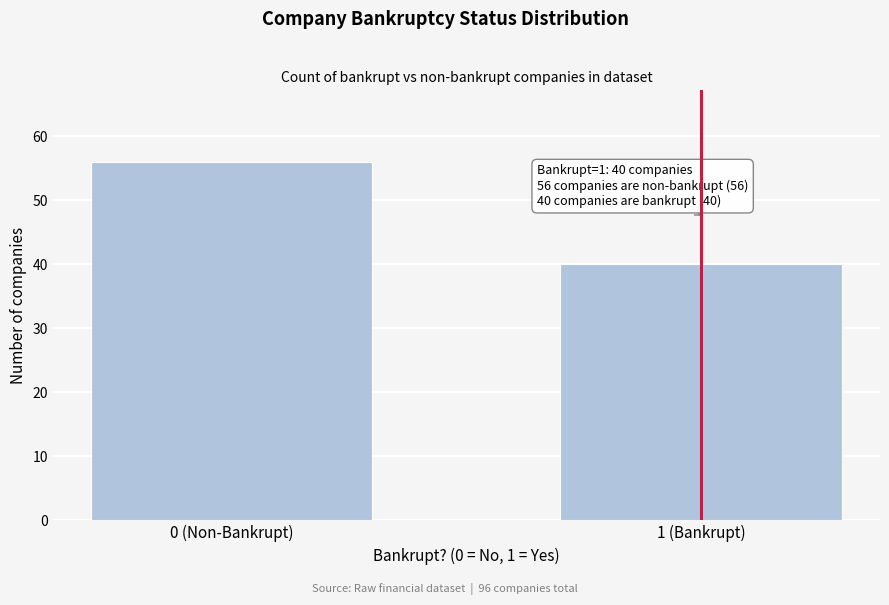

Reading left to right, list all the values displayed in this chart.

56	40